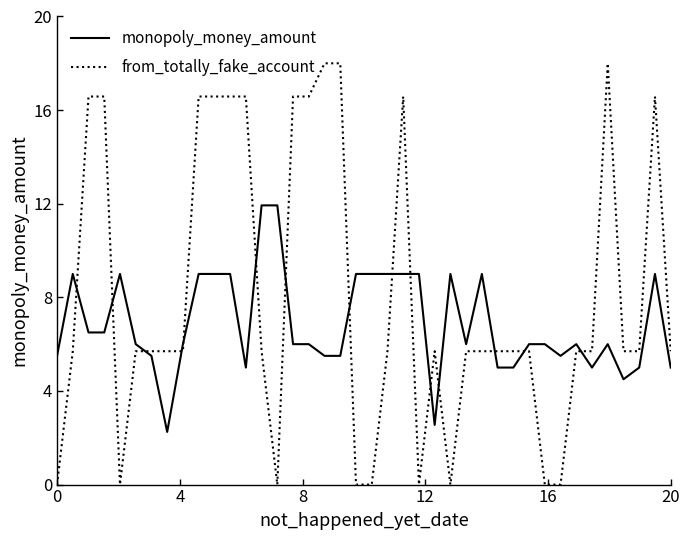

Which series has the widest spread of values?

from_totally_fake_account